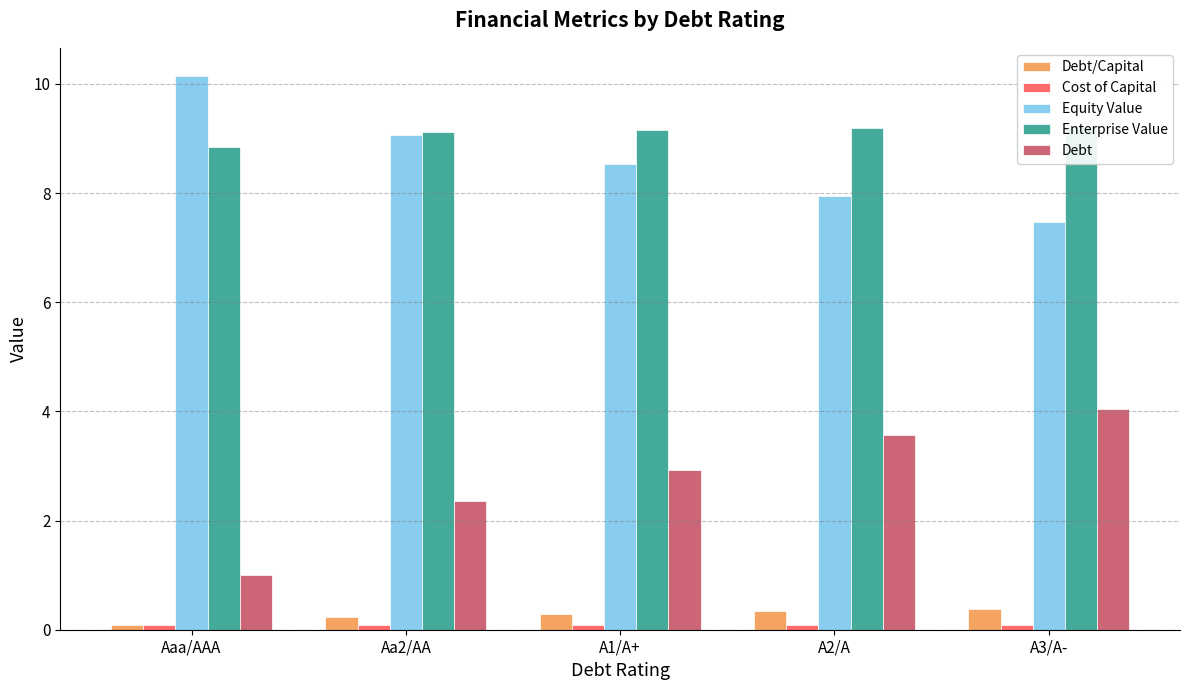

What position from the right is A1/A+?

3